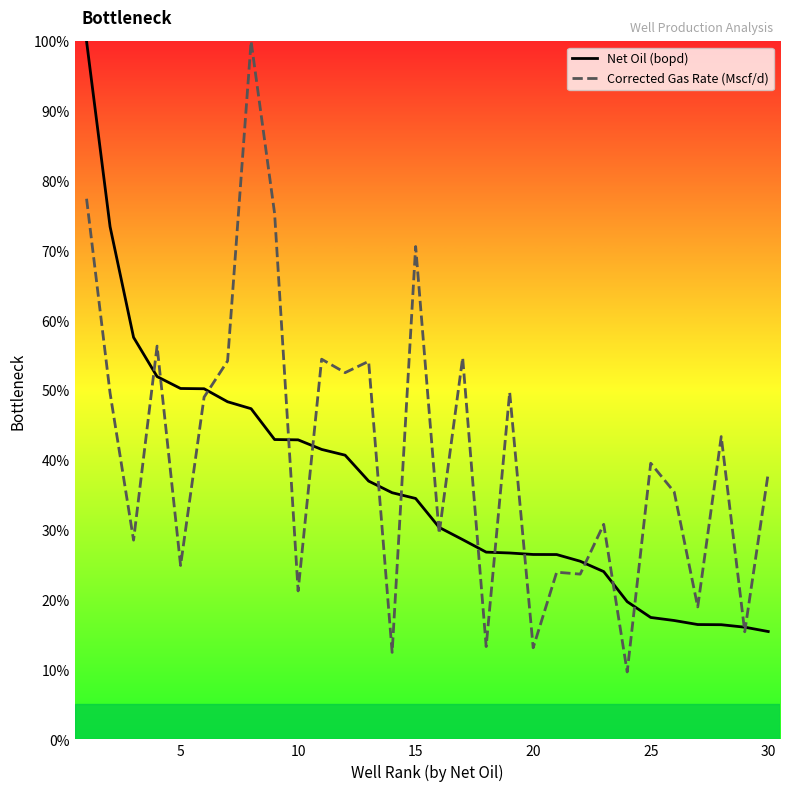

Reading left to right, what are all the values shown in this chart?

Net Oil (bopd): 100.0	73.4	57.6	52.0	50.3	50.2	48.4	47.4	43.0	42.9	41.5	40.7	37.0	35.3	34.5	30.4	28.6	26.8	26.7	26.5	26.5	25.5	24.0	19.7	17.5	17.0	16.4	16.4	16.1	15.4
Corrected Gas Rate (Mscf/d): 77.4	49.6	28.5	56.3	24.9	49.0	54.2	100.0	75.3	21.3	54.5	52.5	54.2	12.5	70.6	29.5	54.7	13.3	49.7	13.1	23.9	23.7	30.8	9.7	39.6	35.4	19.0	43.4	15.4	38.2